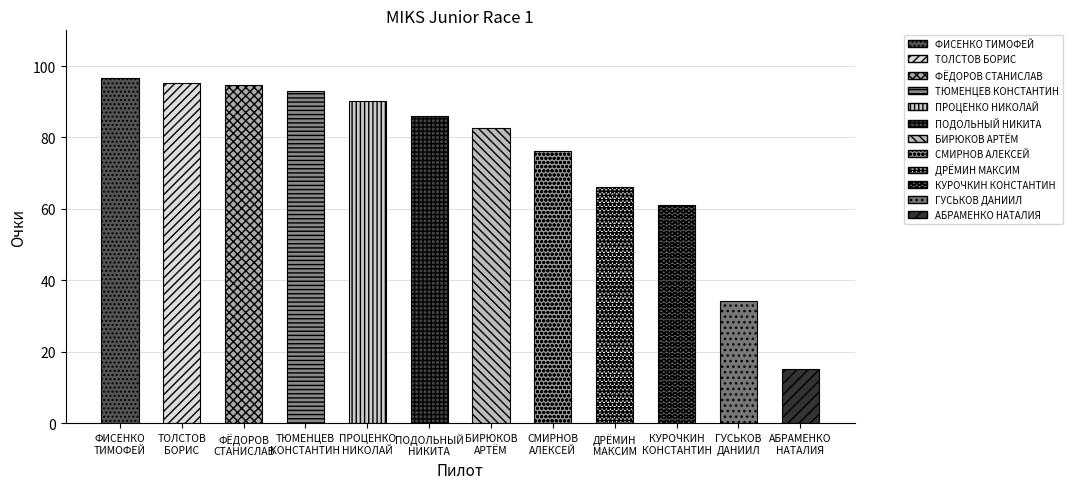

True or false: the data shows 82.8 at БИРЮКОВ
АРТЁМ.

True